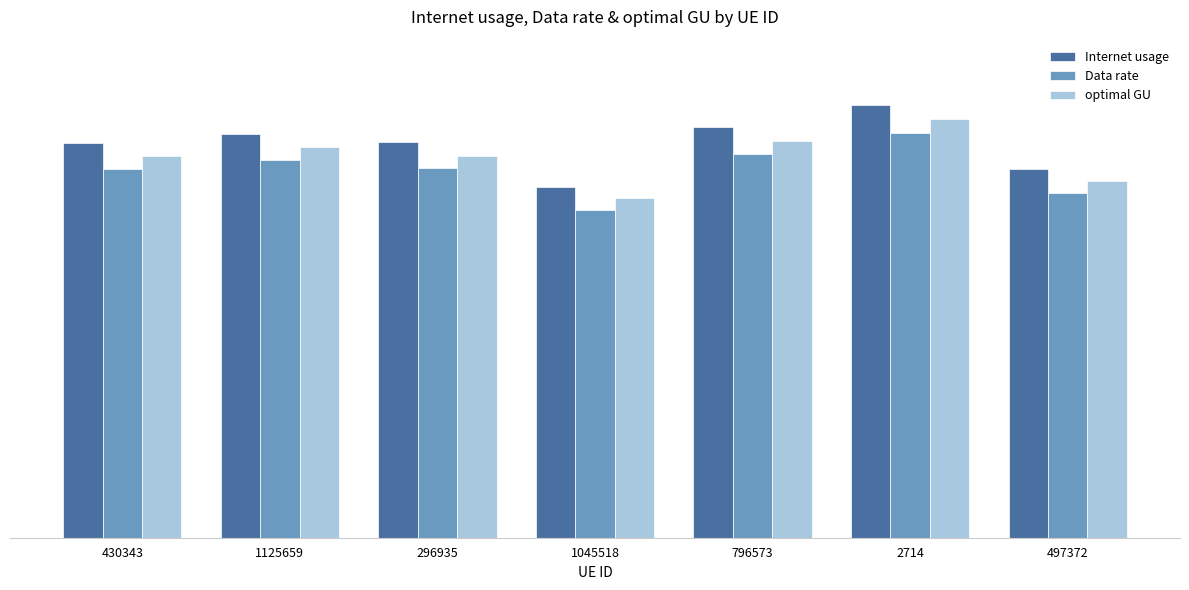

What are all the series names shown in the legend?

Internet usage, Data rate, optimal GU